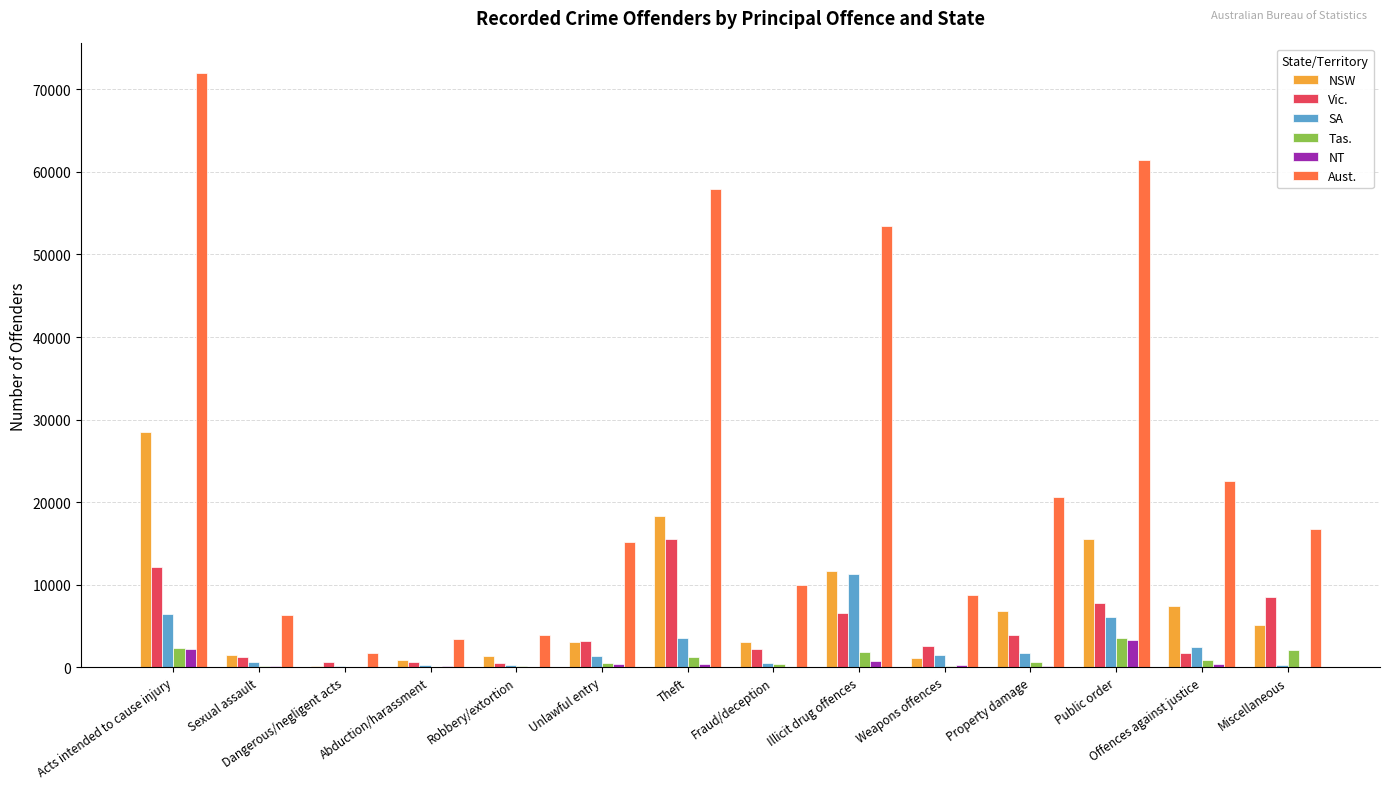

What is the maximum value for Vic.?

15491